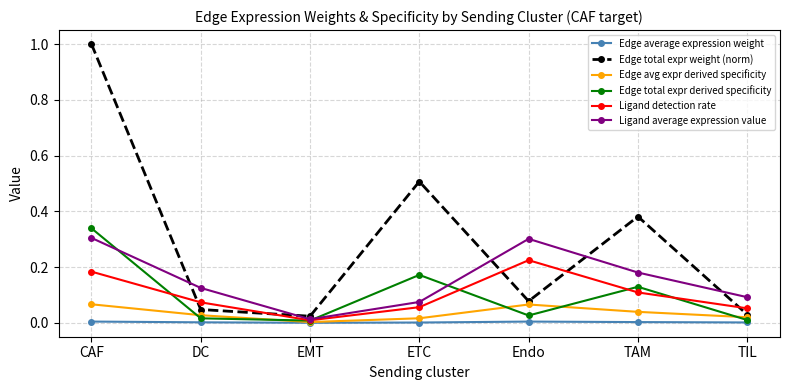

Between CAF and TIL, which series saw the biggest shift?

Edge total expr weight (norm)